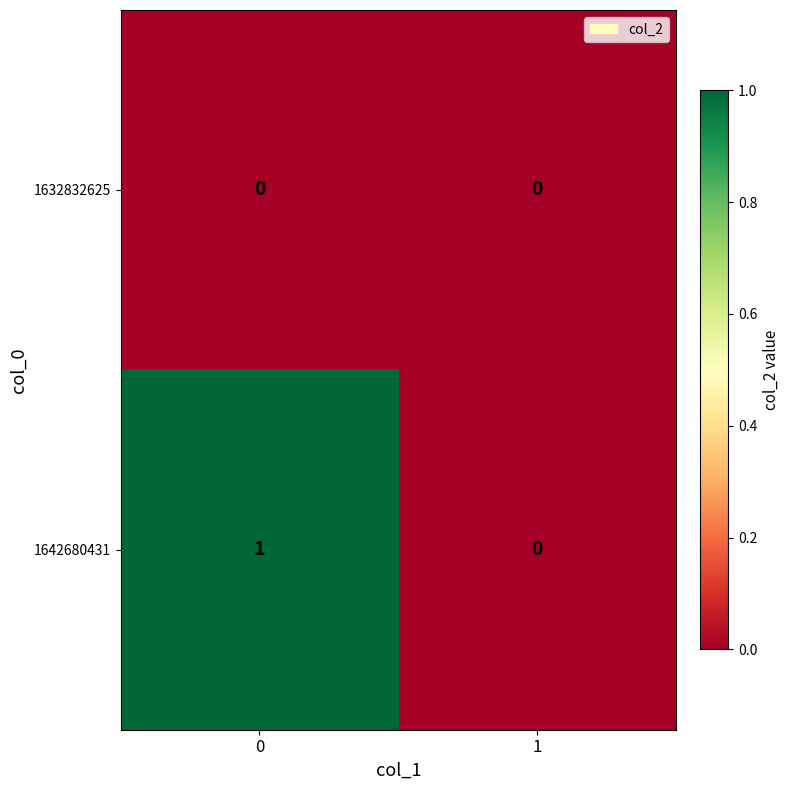

Reading left to right, transcribe all the data shown in this chart.

1632832625: 0	0
1642680431: 1	0